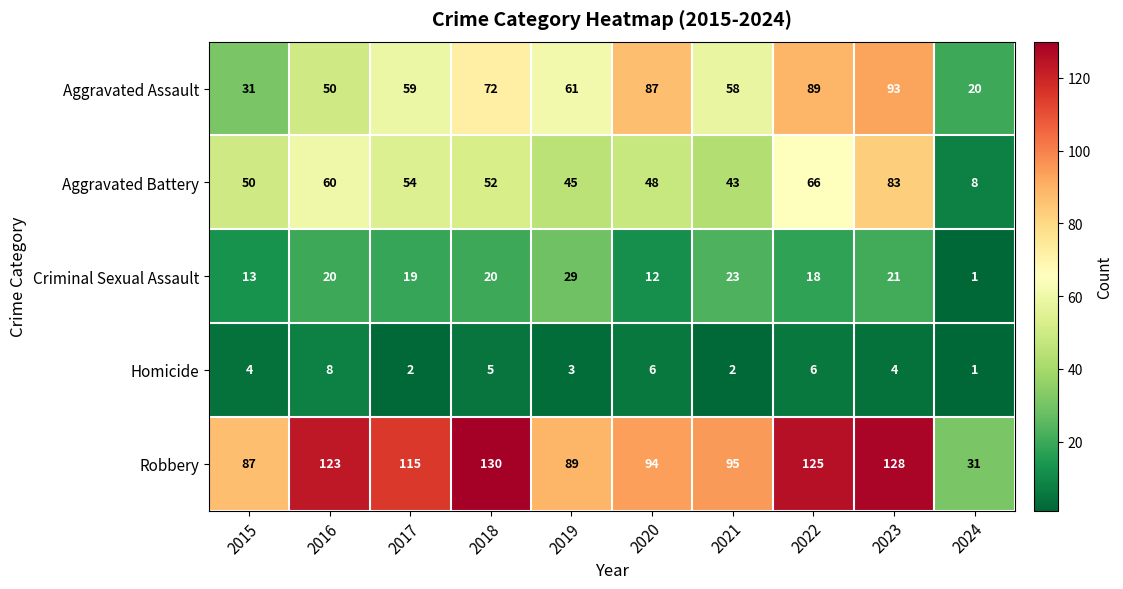

What is the difference between the second highest and second lowest values in the Aggravated Battery series?

23